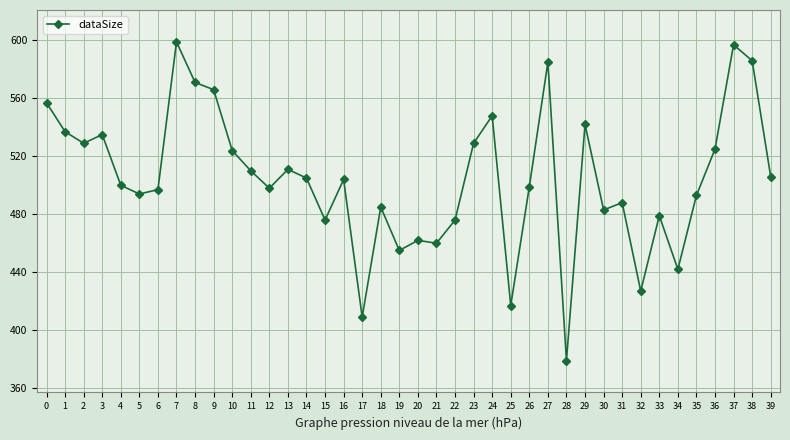

Where is the first local maximum?

3